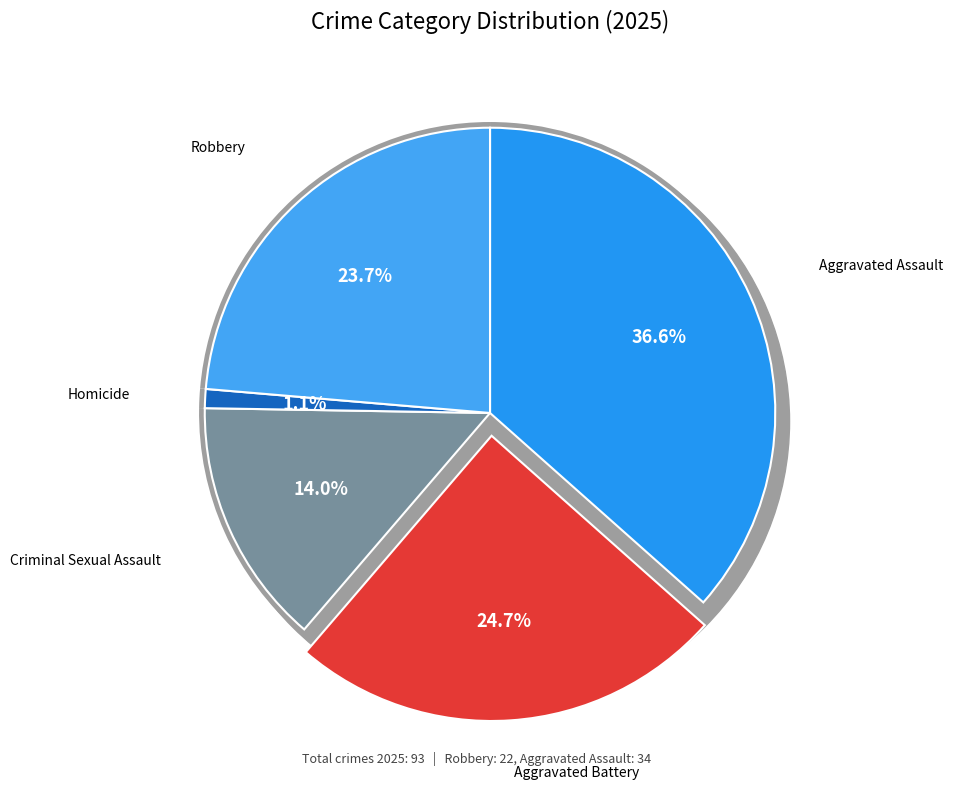

Which slice is the largest?

Aggravated Assault